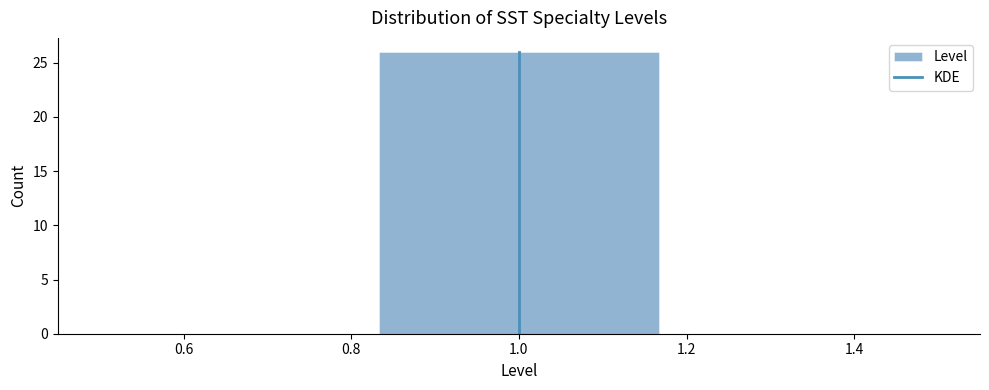

Reading left to right, list every bar in this chart as the range it spans on the x-axis followed by its height. Neither the bar edges nor the heights are printed on the chart, so give them approximately, as read against the axes.

0.50 to 0.84: 0
0.84 to 1.16: 26
1.16 to 1.50: 0